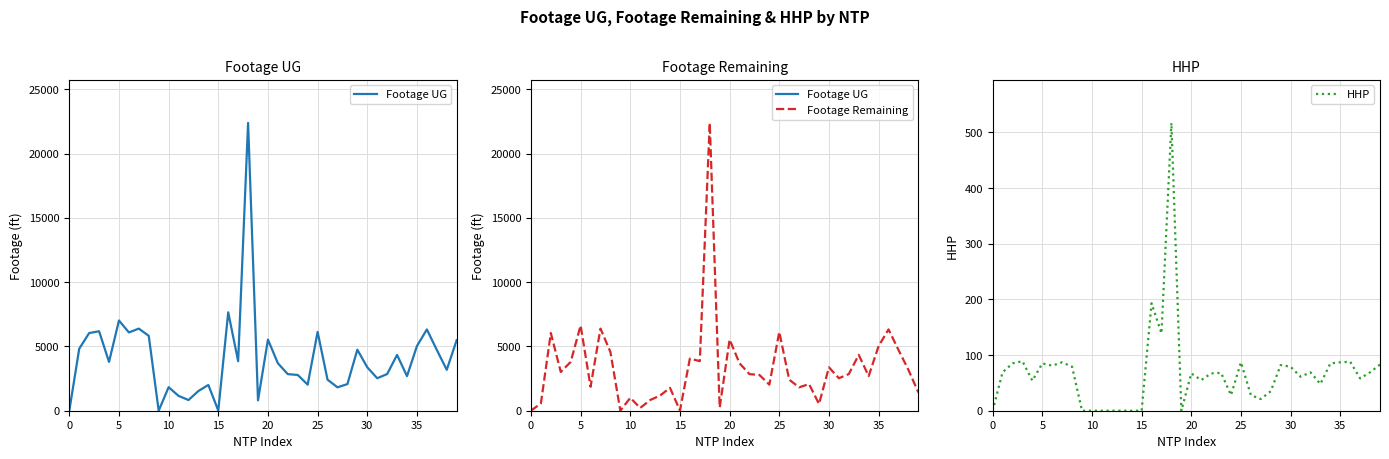

What is the difference between the Footage UG values at 15 and 24?

2016